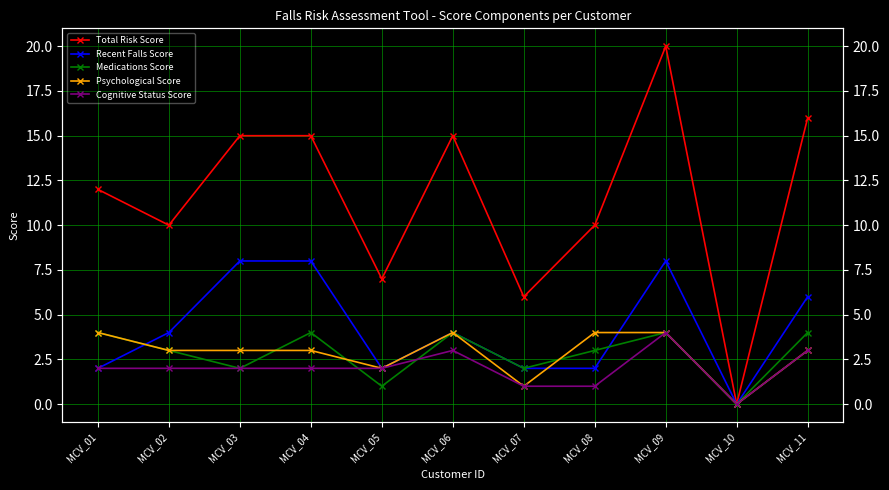

Reading left to right, extract all data points from this chart.

Total Risk Score: MCV_01=12	MCV_02=10	MCV_03=15	MCV_04=15	MCV_05=7	MCV_06=15	MCV_07=6	MCV_08=10	MCV_09=20	MCV_10=0	MCV_11=16
Recent Falls Score: MCV_01=2	MCV_02=4	MCV_03=8	MCV_04=8	MCV_05=2	MCV_06=4	MCV_07=2	MCV_08=2	MCV_09=8	MCV_10=0	MCV_11=6
Medications Score: MCV_01=4	MCV_02=3	MCV_03=2	MCV_04=4	MCV_05=1	MCV_06=4	MCV_07=2	MCV_08=3	MCV_09=4	MCV_10=0	MCV_11=4
Psychological Score: MCV_01=4	MCV_02=3	MCV_03=3	MCV_04=3	MCV_05=2	MCV_06=4	MCV_07=1	MCV_08=4	MCV_09=4	MCV_10=0	MCV_11=3
Cognitive Status Score: MCV_01=2	MCV_02=2	MCV_03=2	MCV_04=2	MCV_05=2	MCV_06=3	MCV_07=1	MCV_08=1	MCV_09=4	MCV_10=0	MCV_11=3